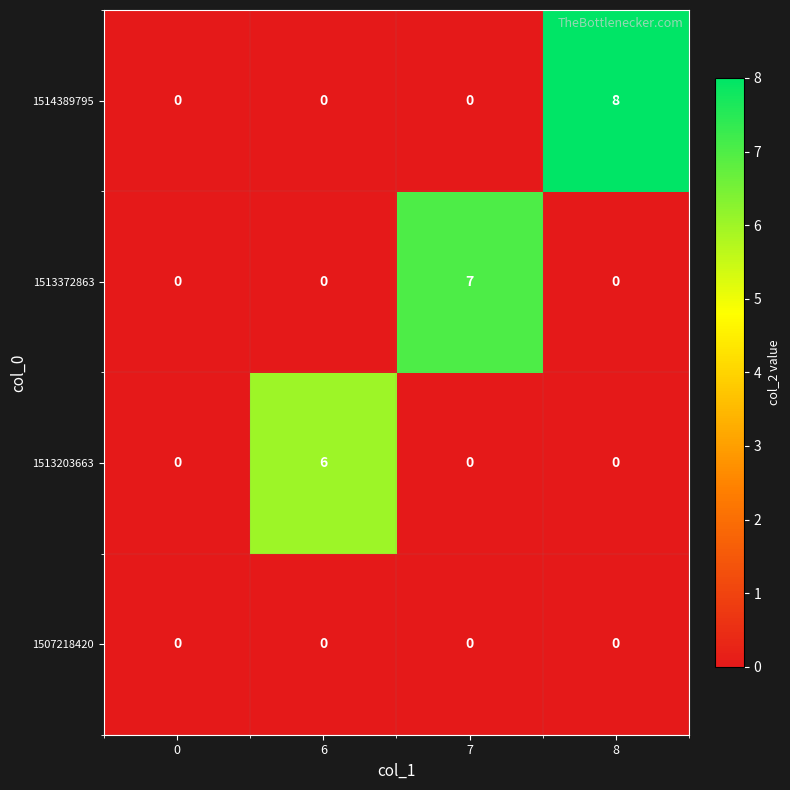

Reading left to right, extract all data points from this chart.

1514389795: 0=0	6=0	7=0	8=8
1513372863: 0=0	6=0	7=7	8=0
1513203663: 0=0	6=6	7=0	8=0
1507218420: 0=0	6=0	7=0	8=0